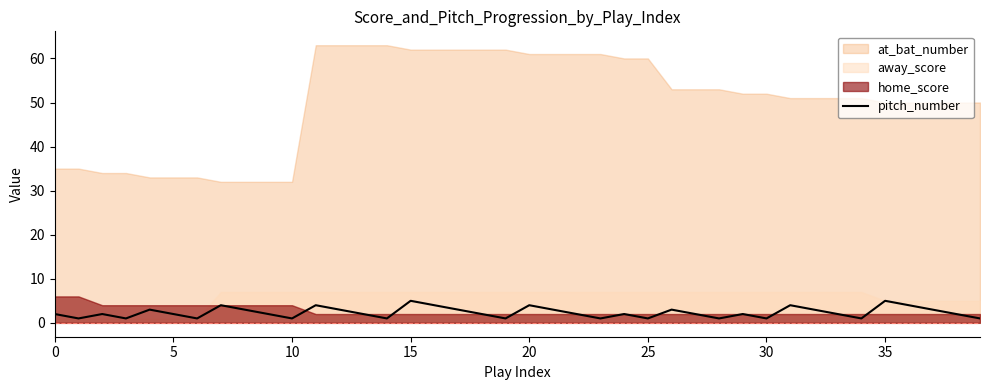

The value of pitch_number at 0 is 2. True or false?

True